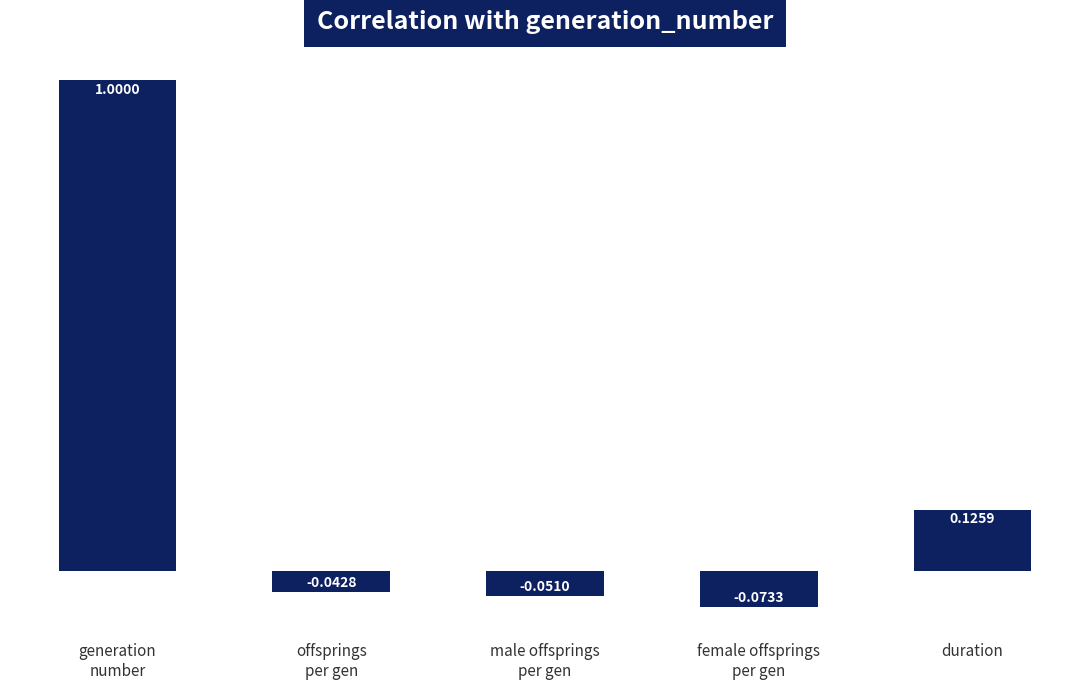

At which category does the chart reach its minimum across all series?

female offsprings
per gen